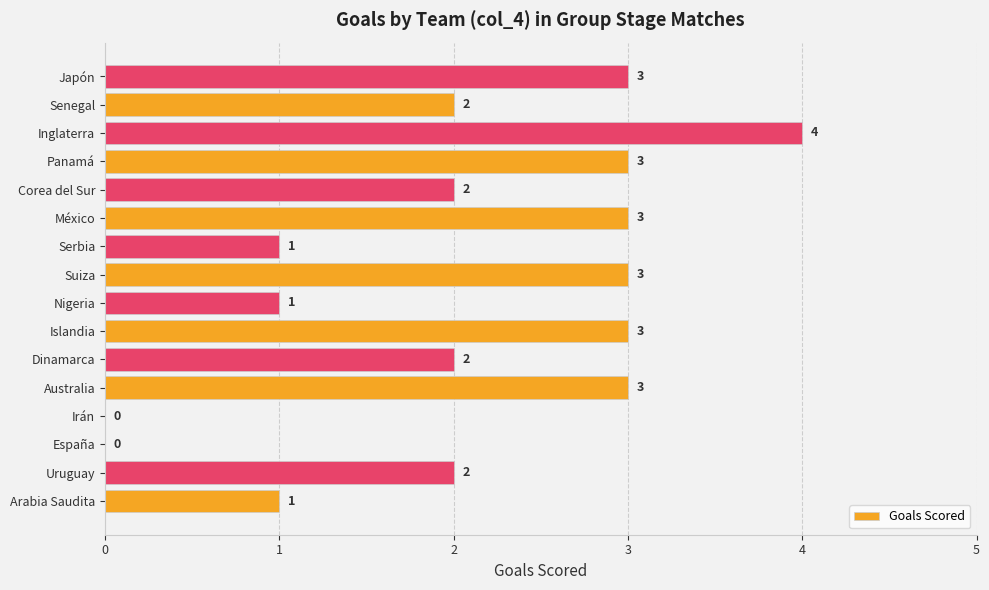

What is the change in value from Arabia Saudita to Senegal?

+1